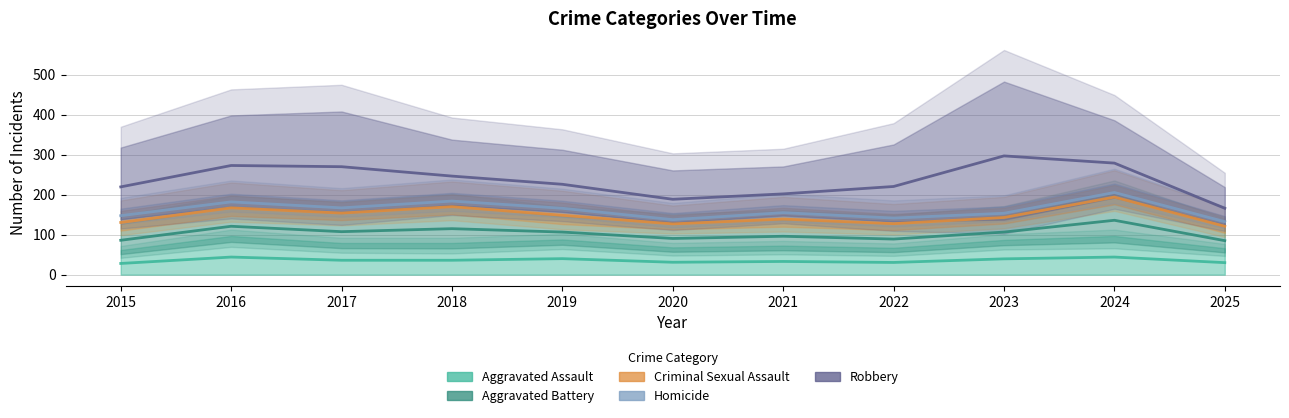

Where is the first local maximum for Robbery?

2016